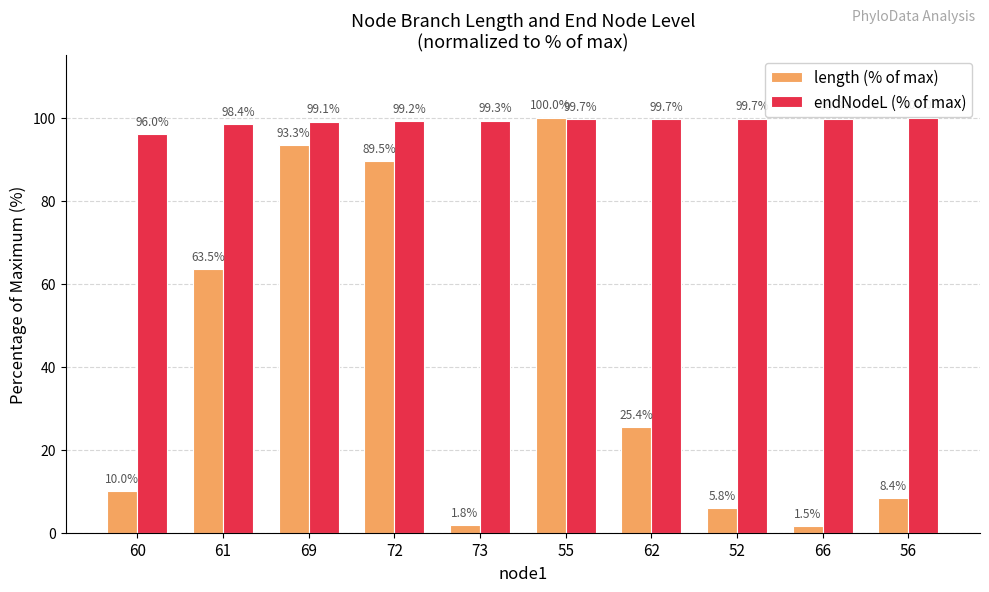

What is the difference between the highest and lowest values at 69?

5.7